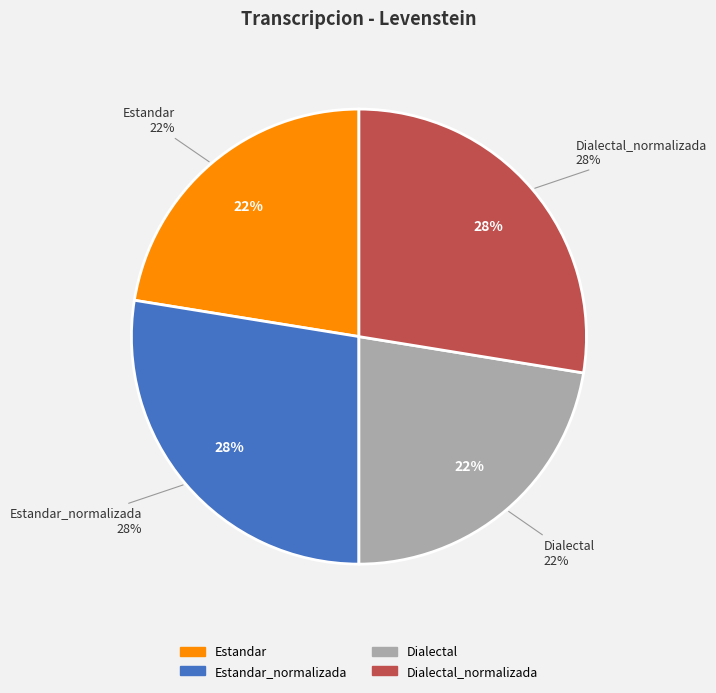

What percentage is the Estandar slice, to the nearest percent?

22%